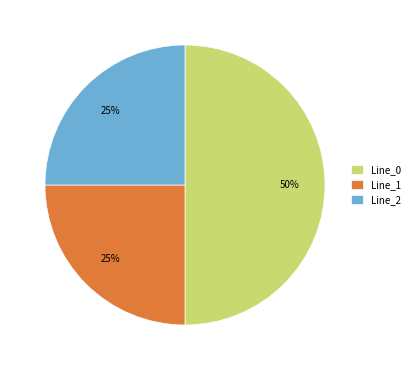

To the nearest percent, what is the difference between the Line_0 and Line_1 slice percentages?

25%